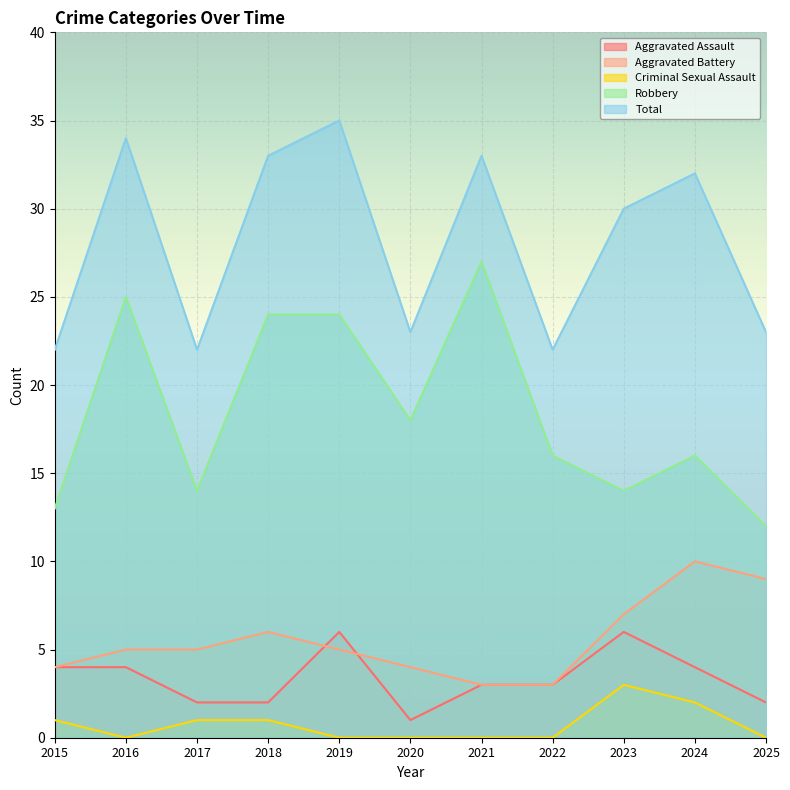

Reading left to right, transcribe all the data shown in this chart.

Aggravated Assault: 4	4	2	2	6	1	3	3	6	4	2
Aggravated Battery: 4	5	5	6	5	4	3	3	7	10	9
Criminal Sexual Assault: 1	0	1	1	0	0	0	0	3	2	0
Robbery: 13	25	14	24	24	18	27	16	14	16	12
Total: 22	34	22	33	35	23	33	22	30	32	23